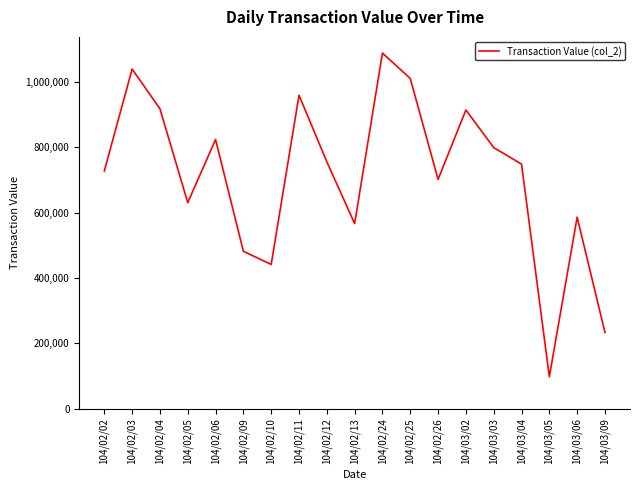

Between 104/03/04 and 104/02/05, which is larger?

104/03/04